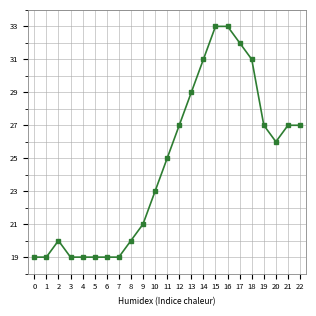

Between 12 and 0, which is larger?

12